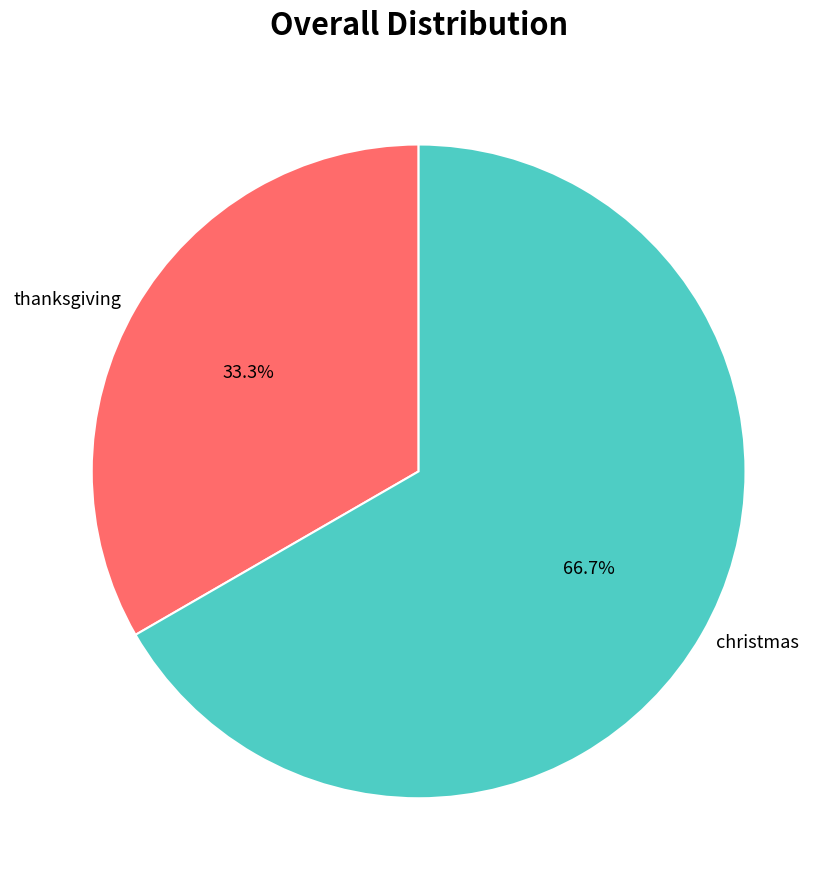

True or false: thanksgiving accounts for 24% of the total.

False